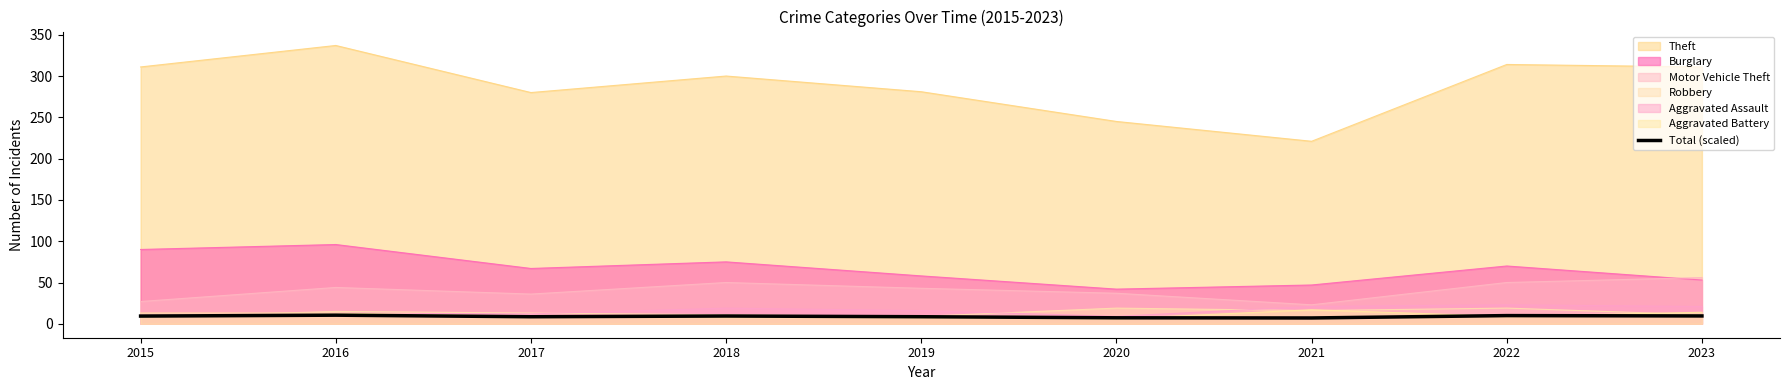

What value does the data have at 2022?

9.9